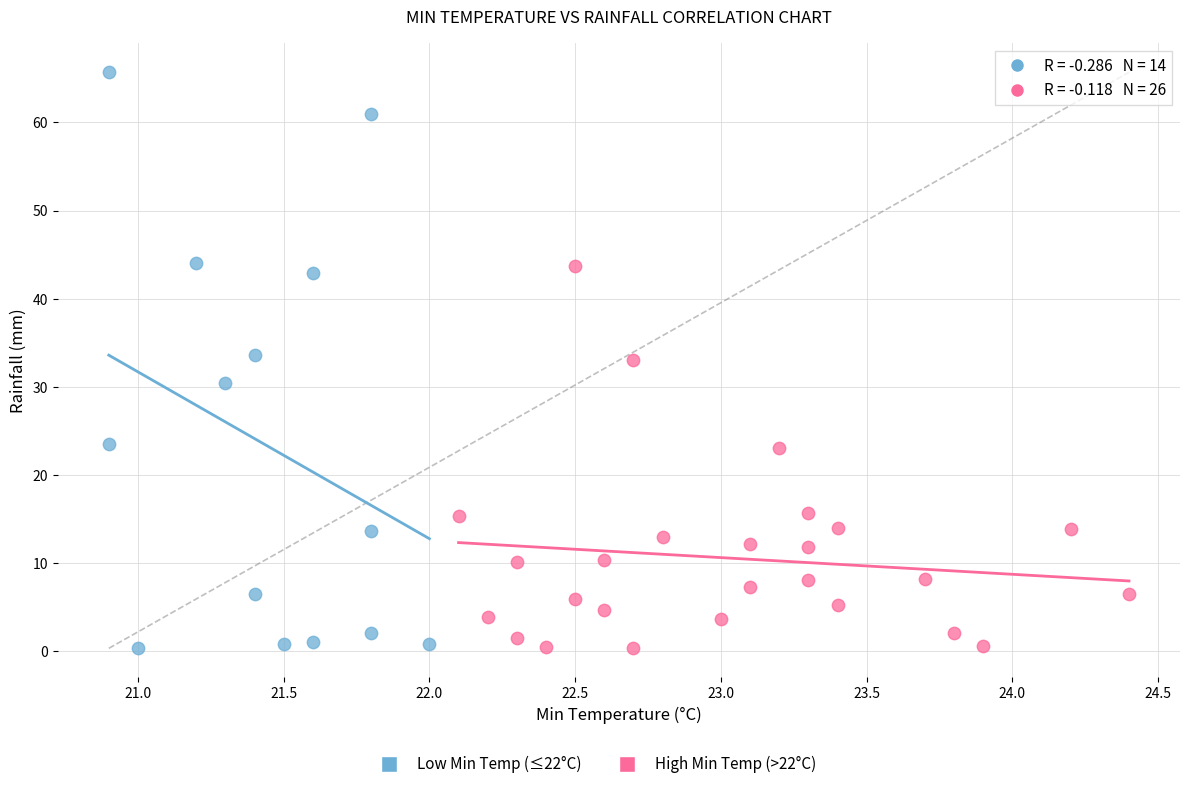

Which series contains the highest Y value?

Low Min Temp (≤22°C)